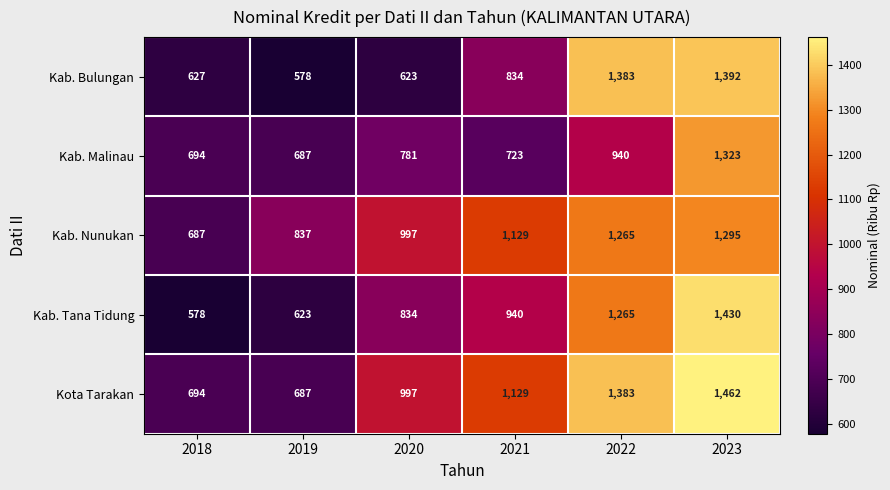

What is the difference between the highest and lowest values at 2021?

406